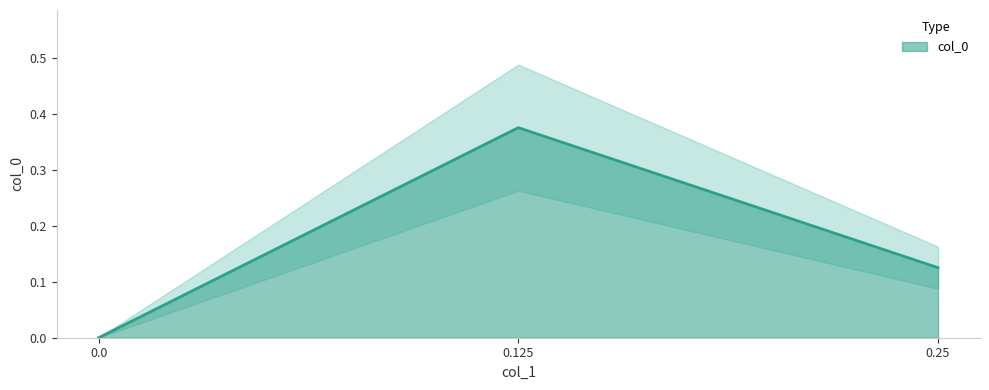

True or false: the data shows 0.2 at 0.0.

False